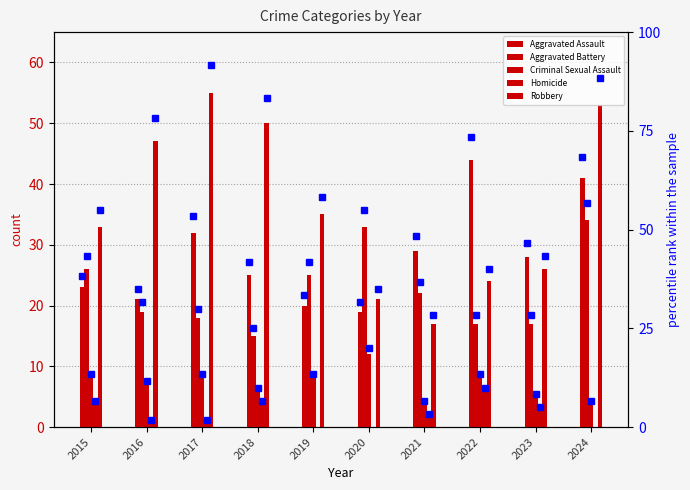

What is the sum of the Criminal Sexual Assault values at 2019 and 2022?

16